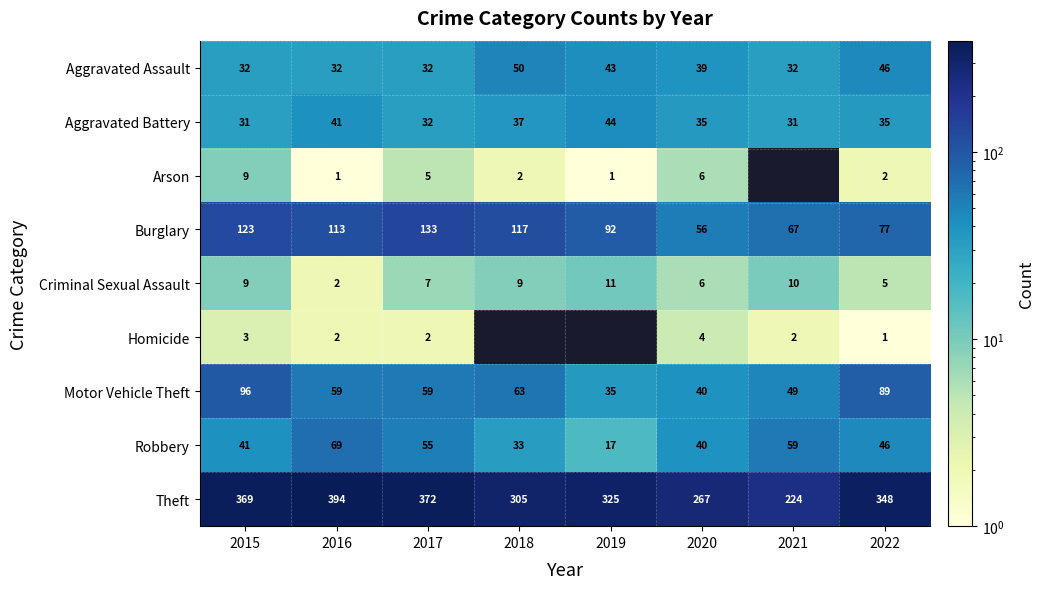

Where does the Aggravated Battery series first go above 35?

2016